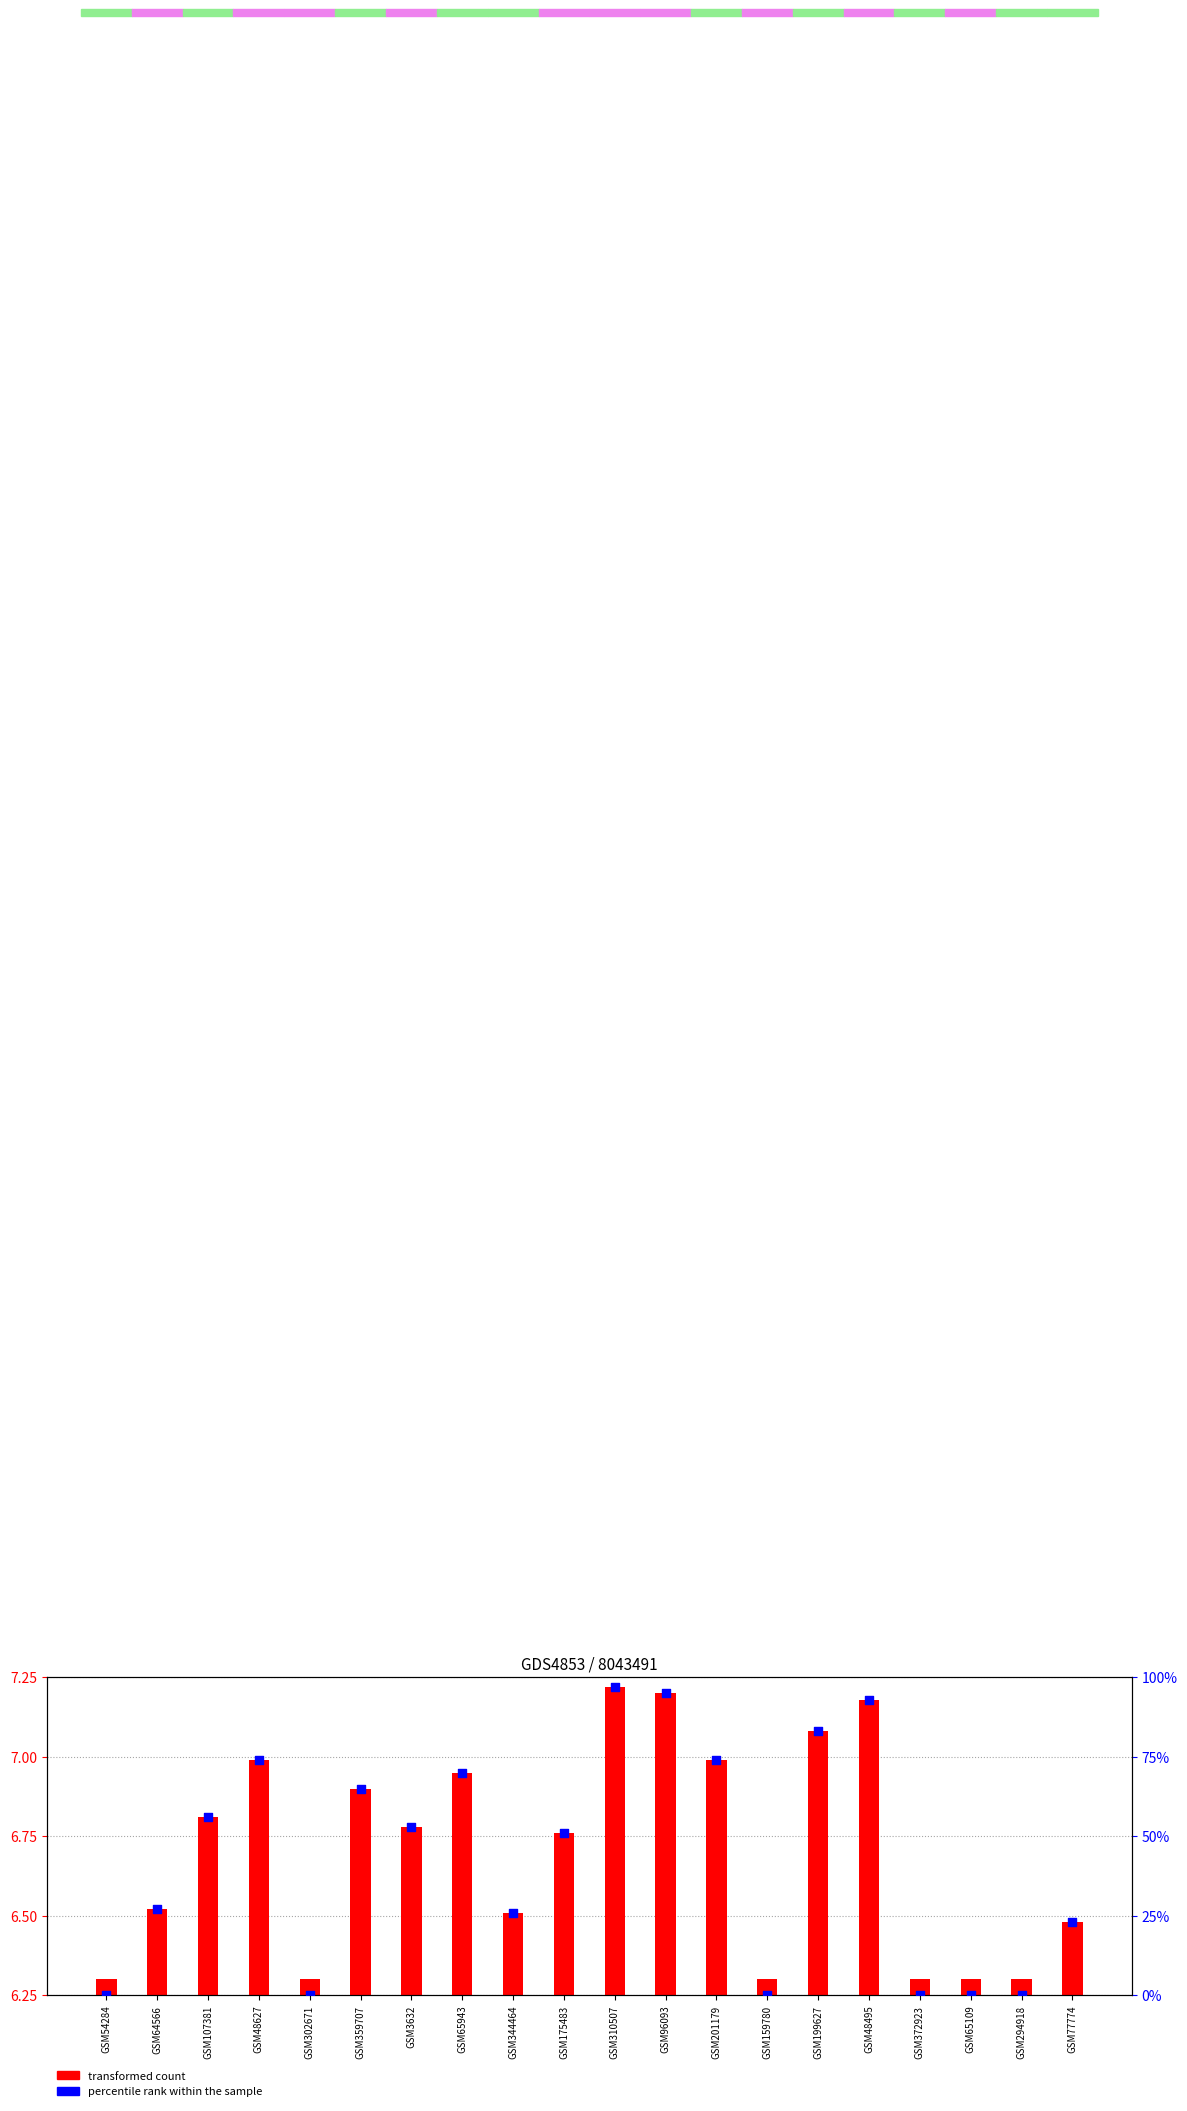

Is the value of percentile rank within the sample at GSM159780 greater than the value of transformed count at GSM175483?

No